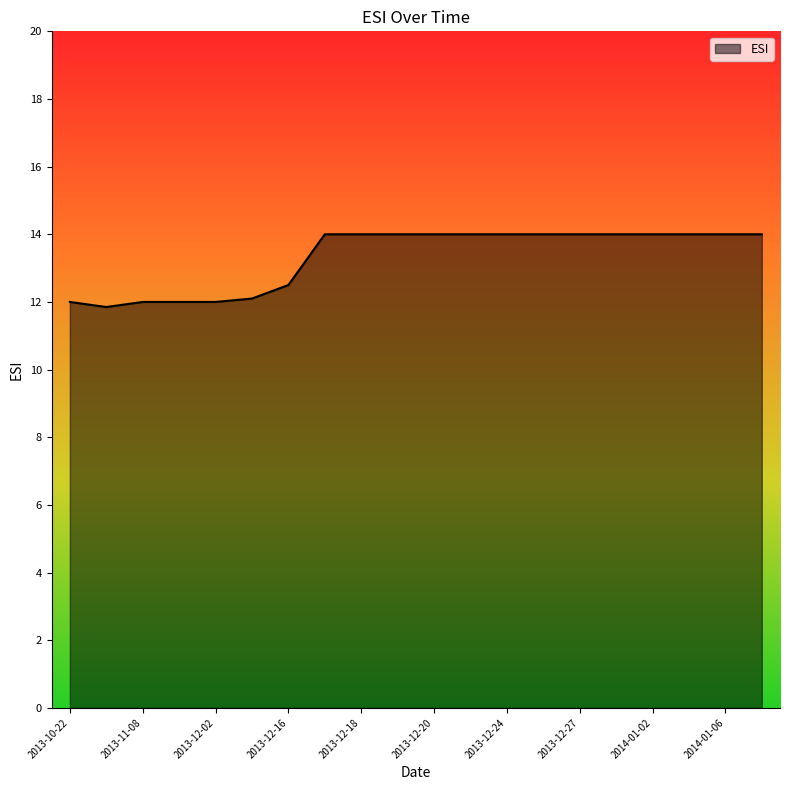

What is the sum of all values?

266.4